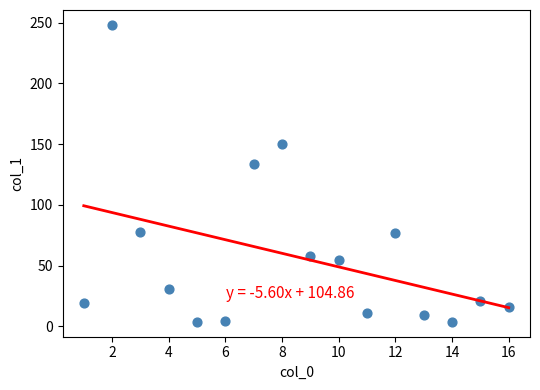

What is the range of X values (max minus min)?

15.0